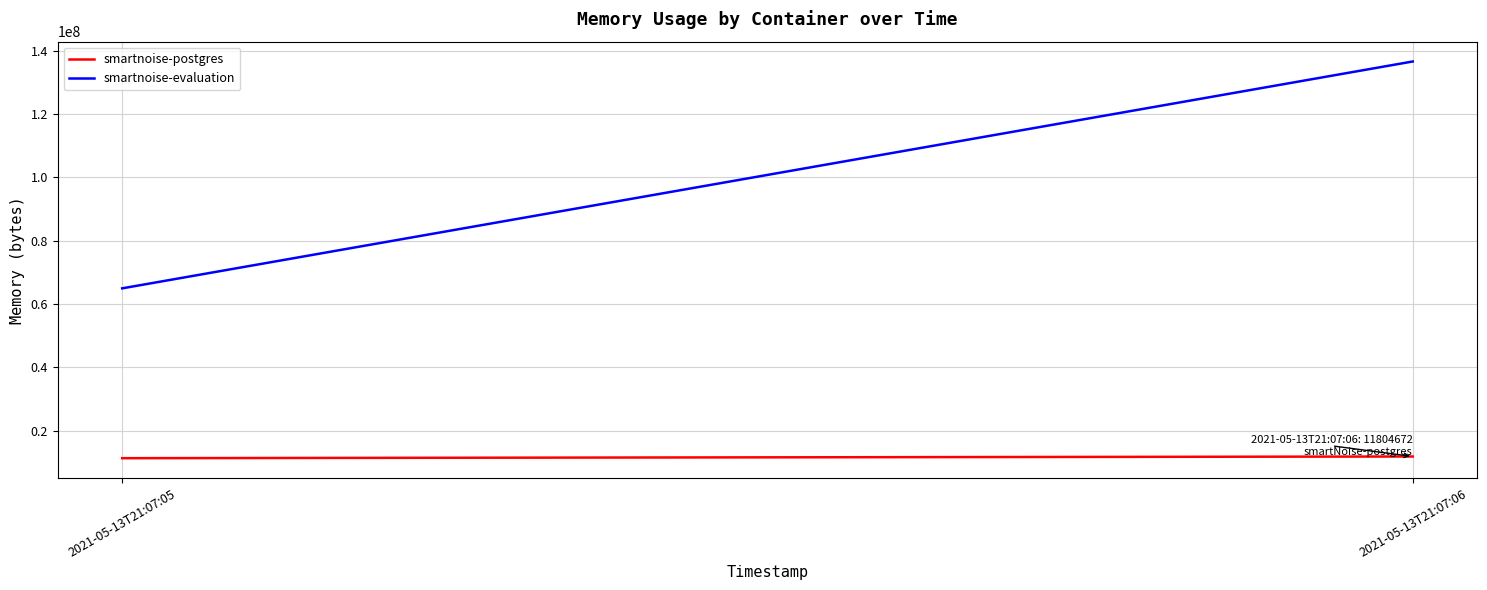

What is the total value across all series at 2021-05-13T21:07:05?

76173312